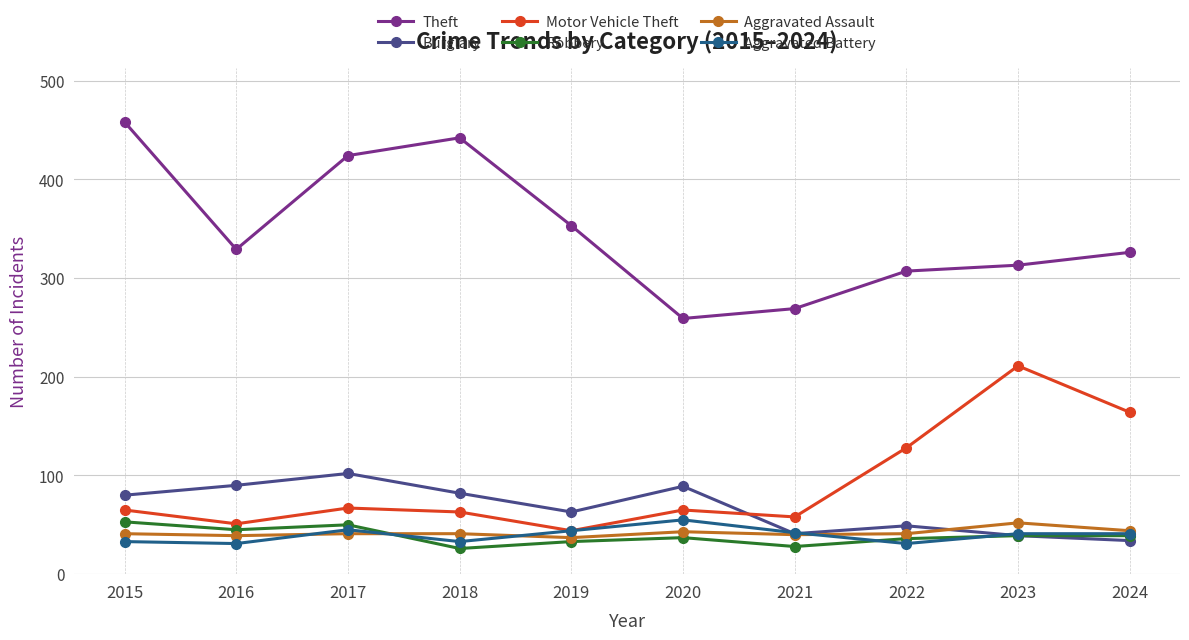

What is the highest value of the Burglary series?

102